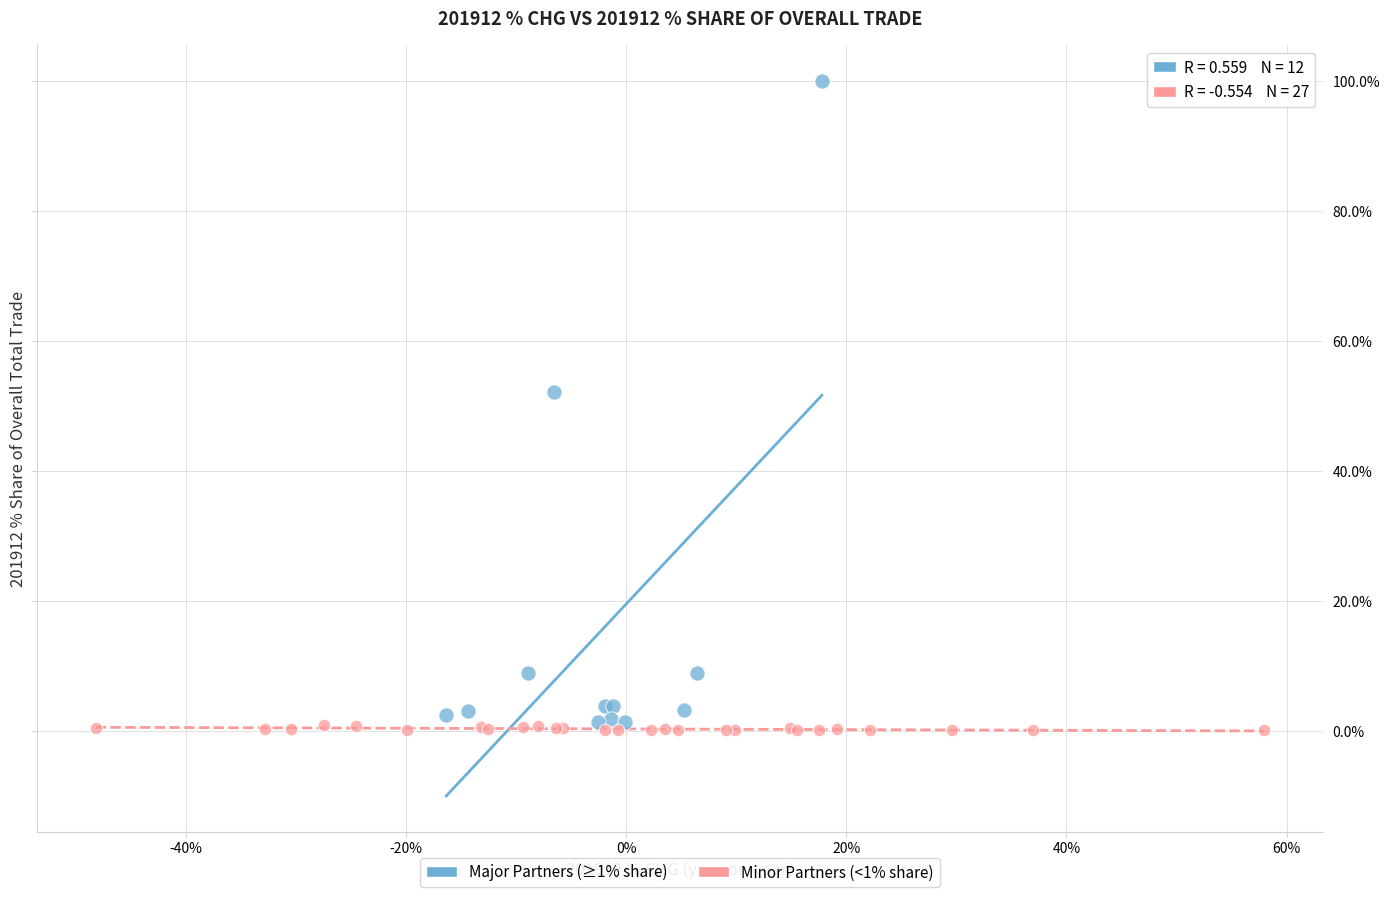

Which series has the widest spread of Y values?

Major Partners (≥1% share)